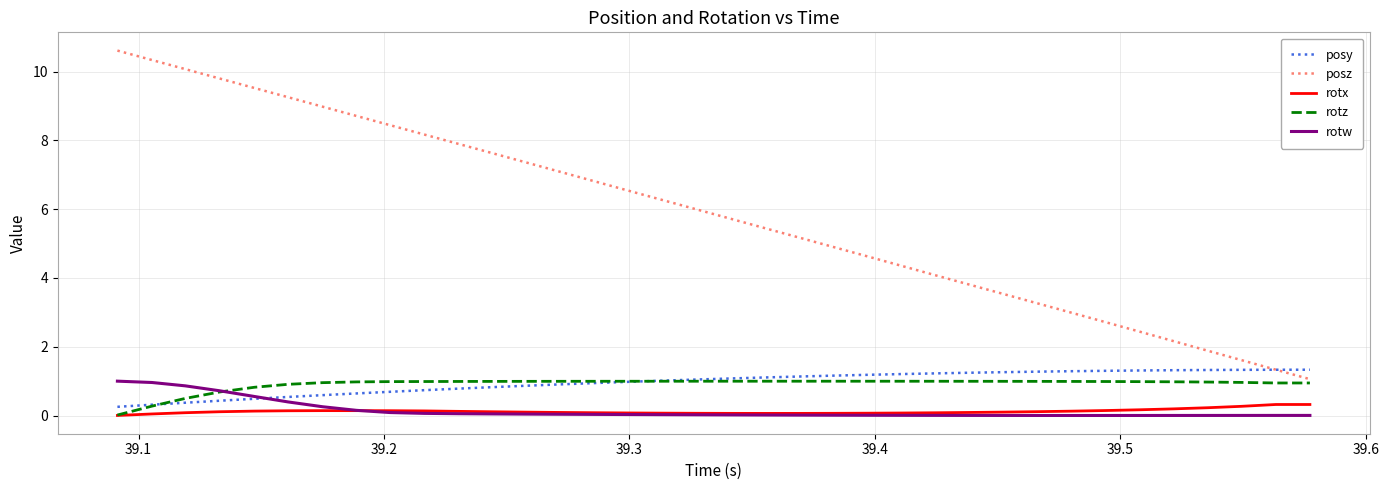

Which series has the largest total across all categories?

posz